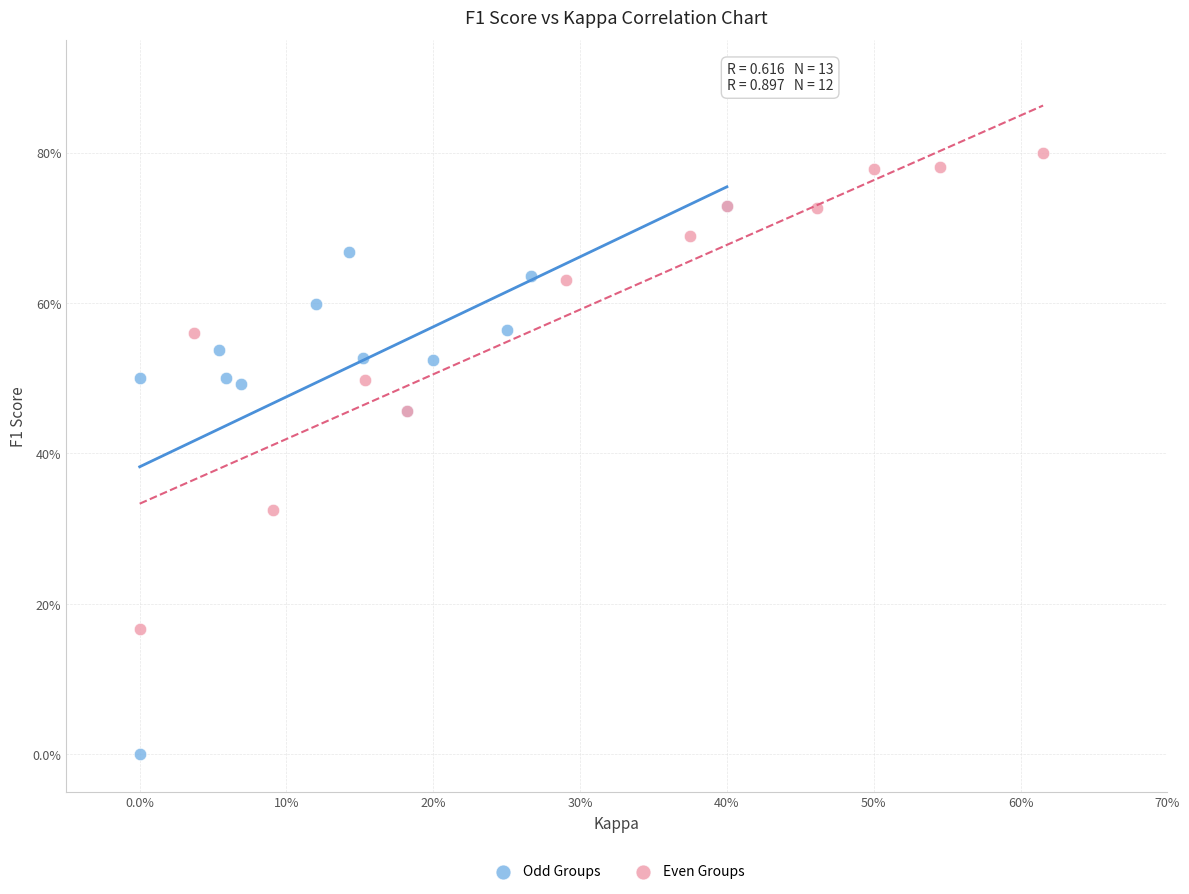

What are all the series names shown in the legend?

Odd Groups, Even Groups